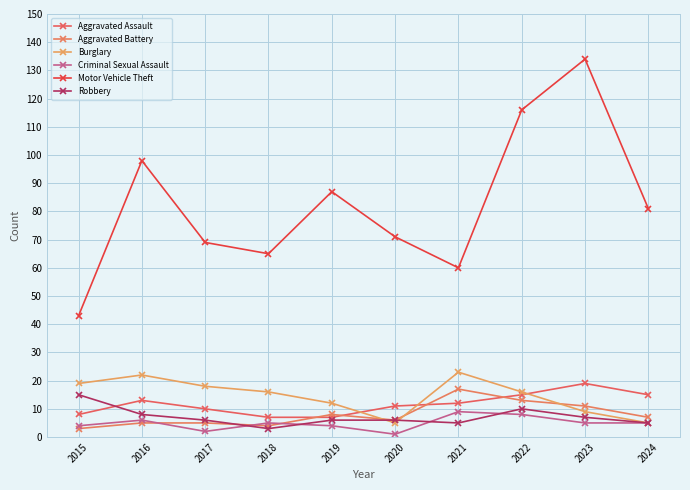

What is the value of the Burglary point at the 5th from the left?

12